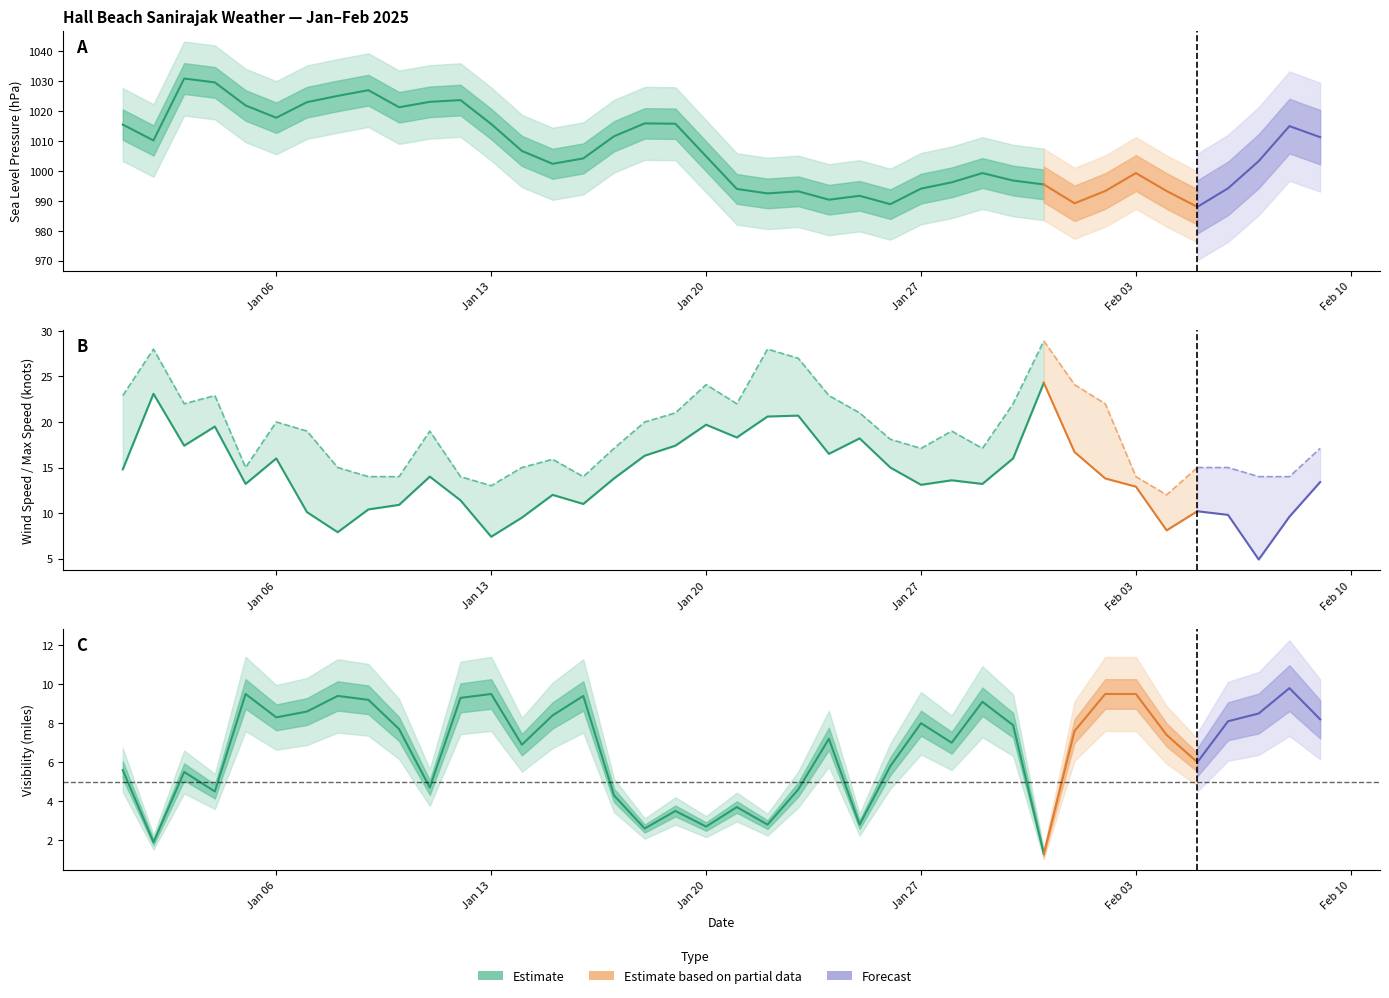

Does the chart have visible grid lines?

No